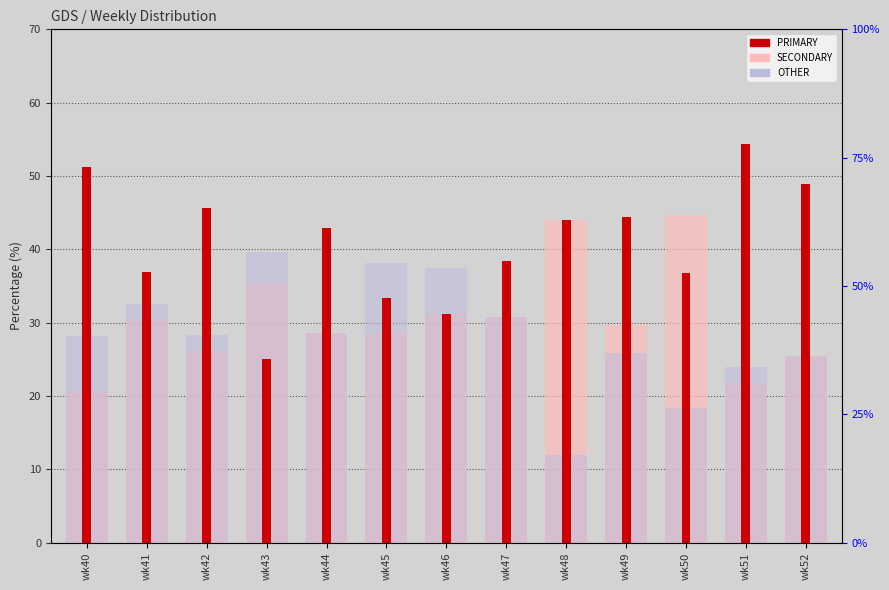

List the labels in order of SECONDARY value, smallest first.

wk40, wk51, wk52, wk42, wk44, wk45, wk49, wk41, wk47, wk46, wk43, wk48, wk50